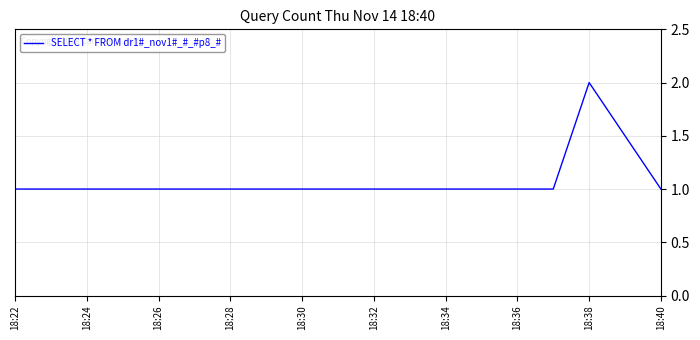

How many values are between 1 and 2?

7